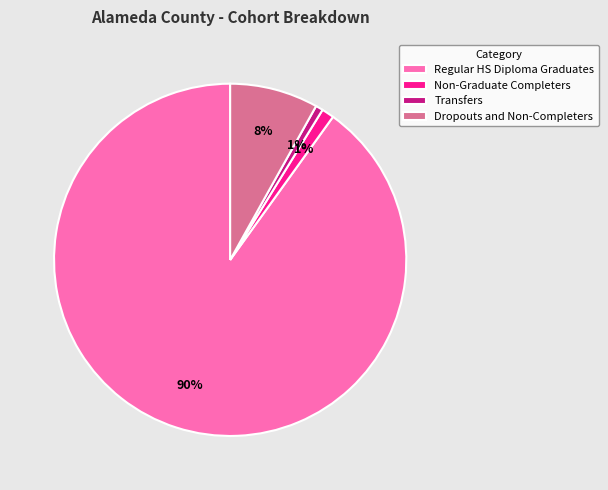

What percentage is the Regular HS Diploma Graduates slice, to the nearest percent?

90%